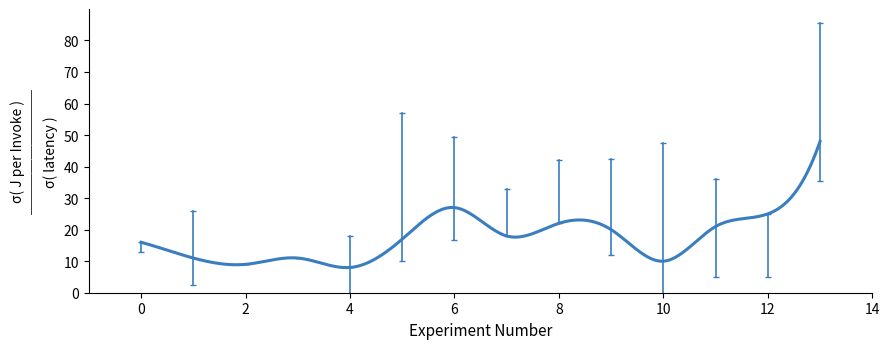

What is the maximum value shown in the chart?

48.0